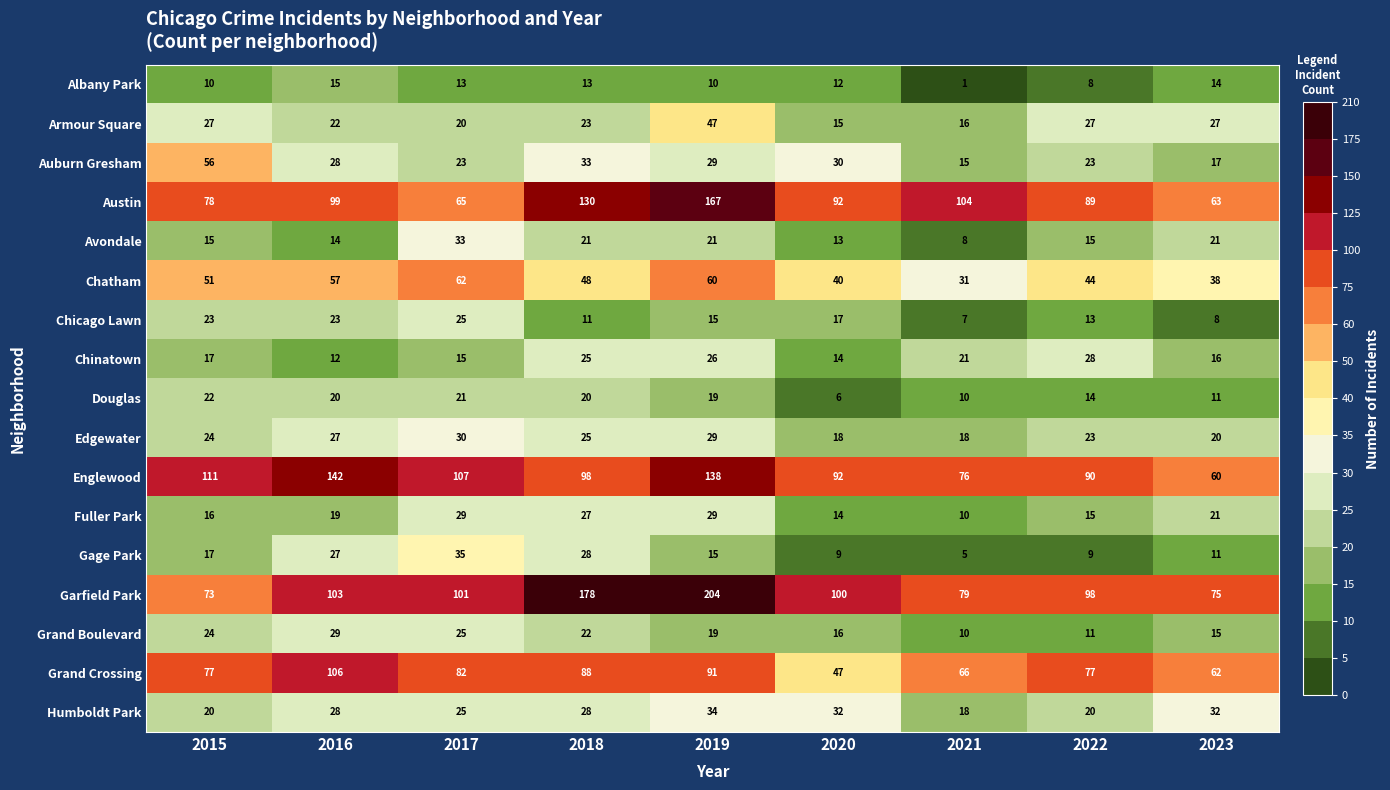

What is the difference between the maximum and minimum values in the Fuller Park series?

19